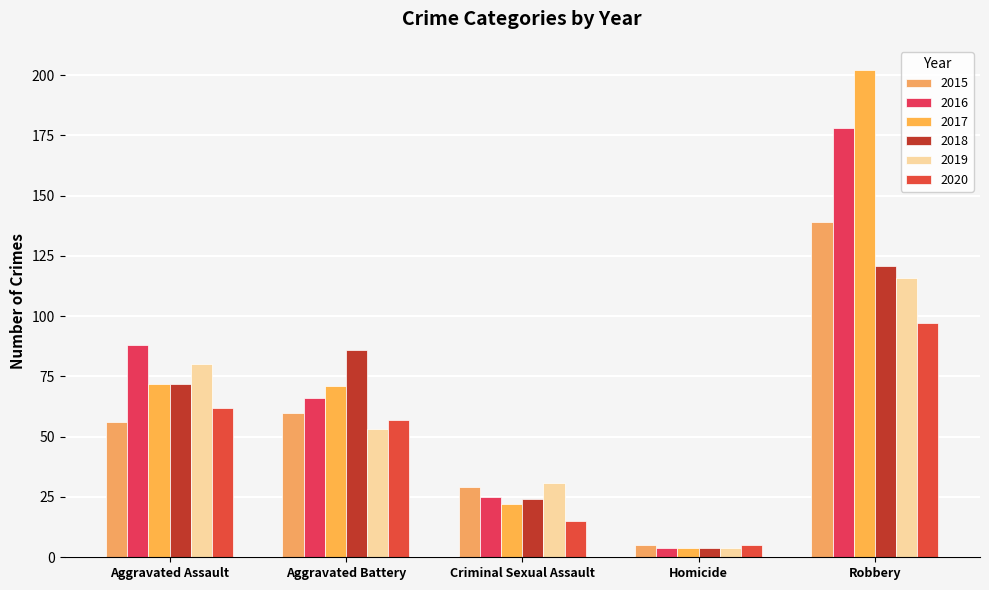

What is the label of the 5th bar from the right?

Aggravated Assault